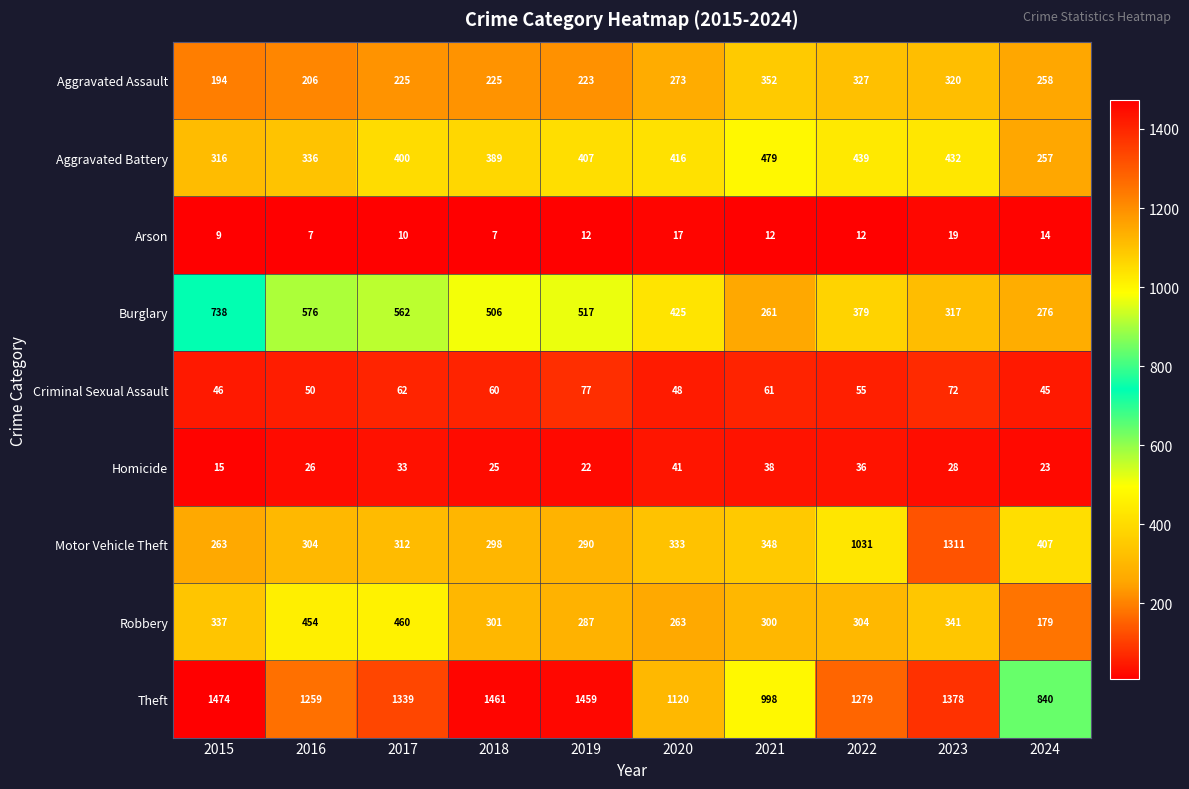

What value does the Aggravated Battery series have at 2019?

407